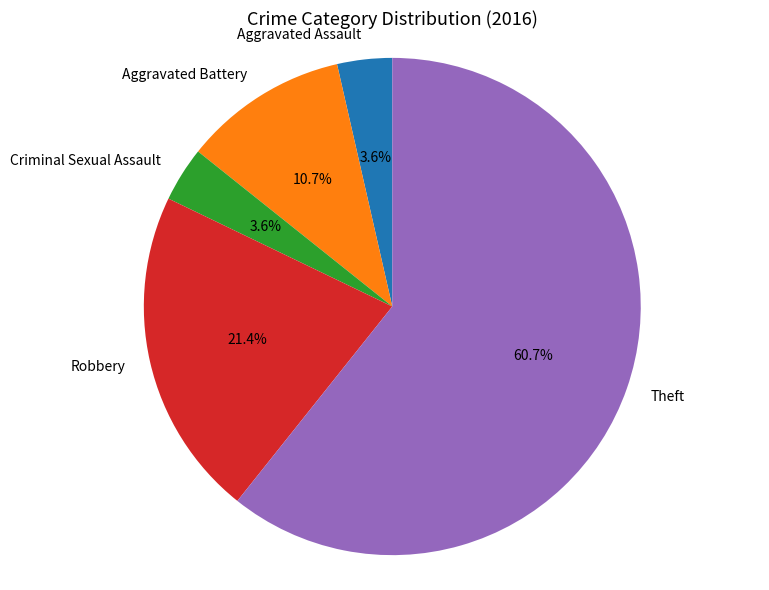

Between Theft and Aggravated Battery, which is larger?

Theft